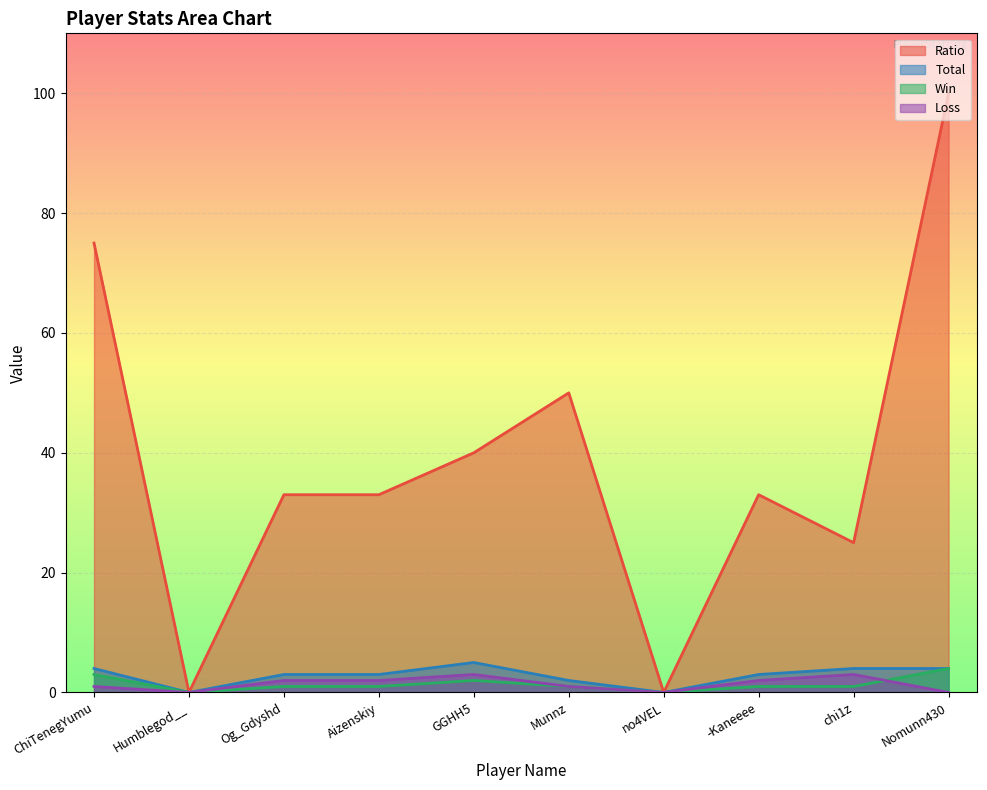

At which label does Loss reach its minimum?

Humblegod__